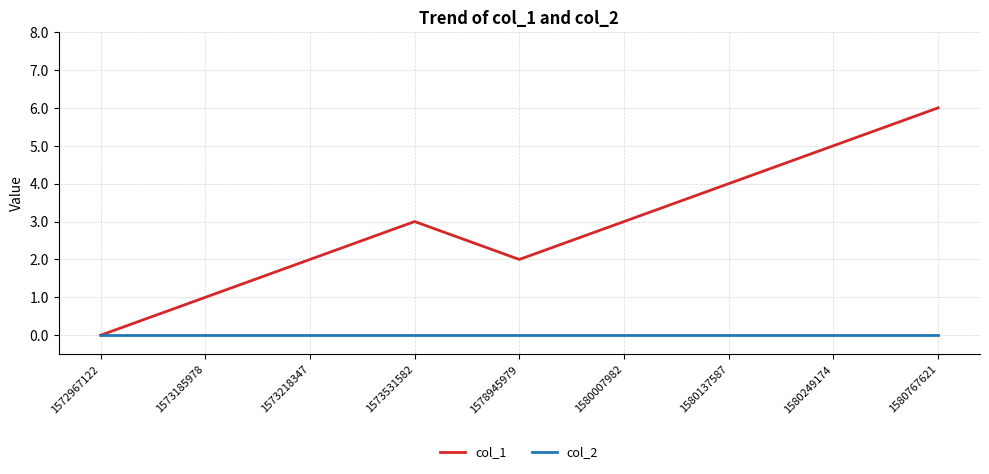

Which category has the lowest value in the col_1 series?

1572967122